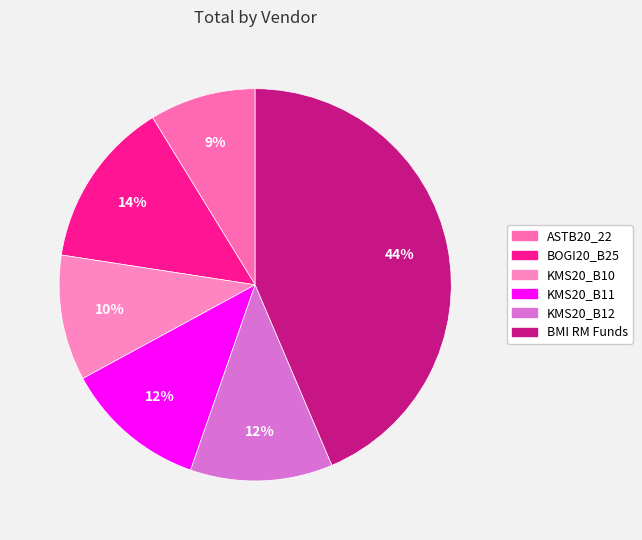

True or false: KMS20_B10 accounts for 10% of the total.

True